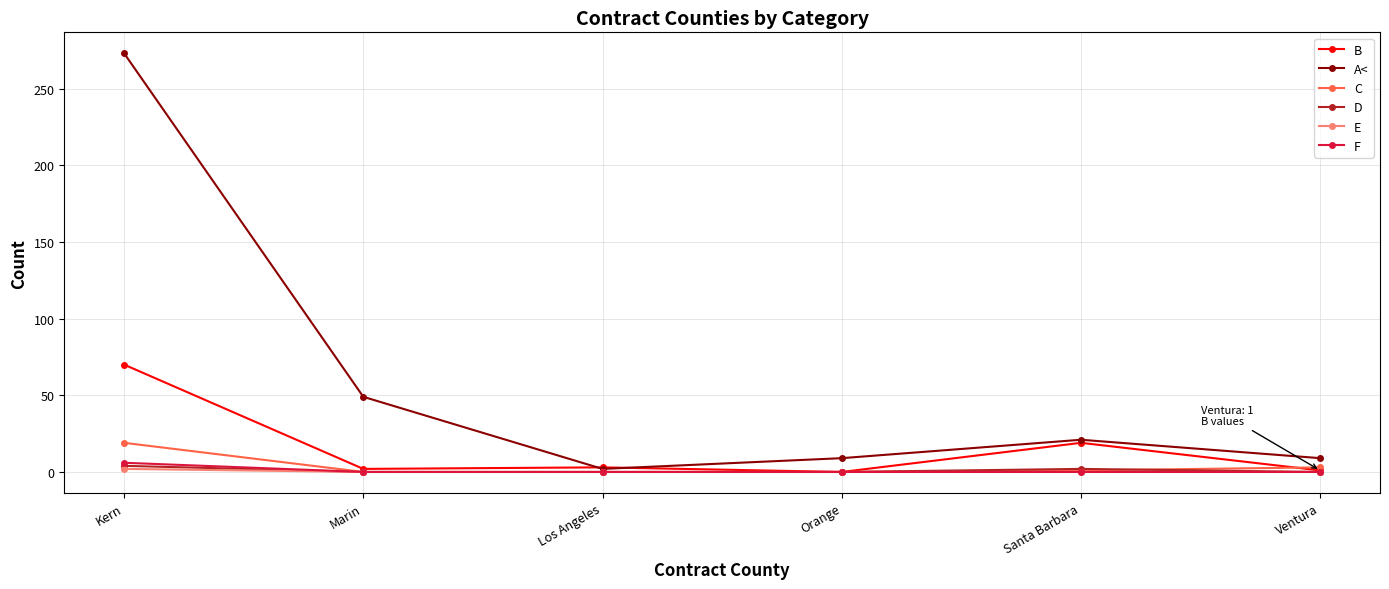

How many lines are shown in the chart?

6